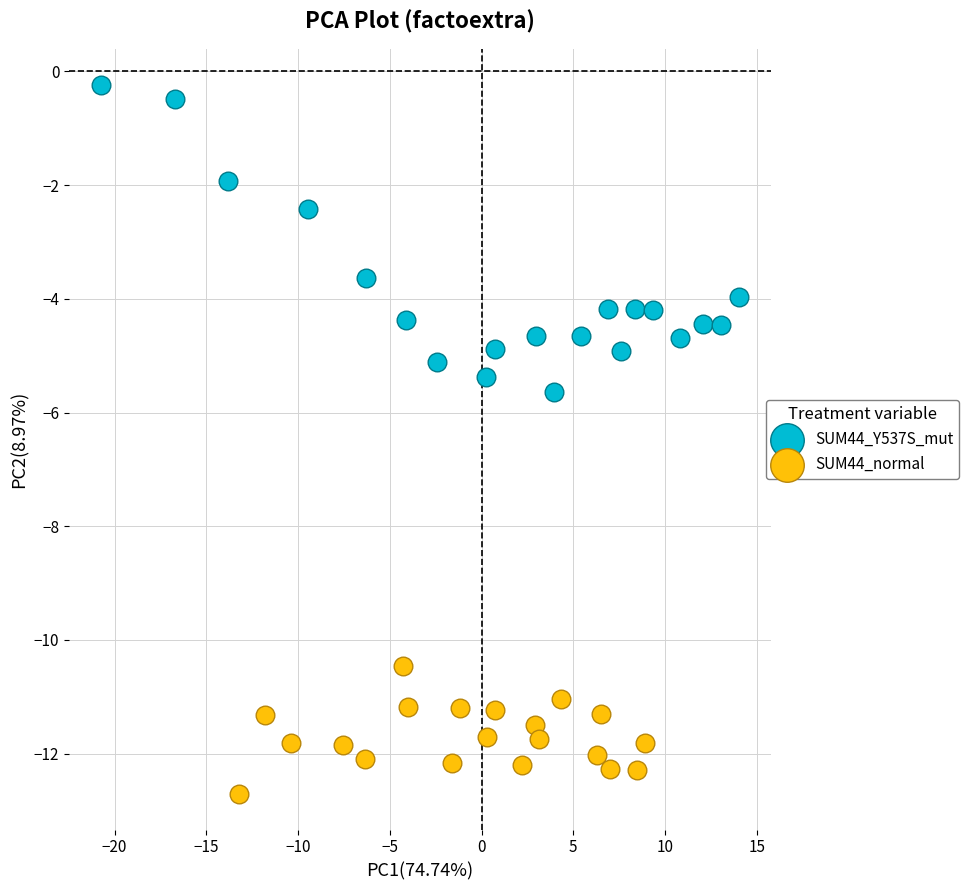

Which series has the widest spread of Y values?

SUM44_Y537S_mut